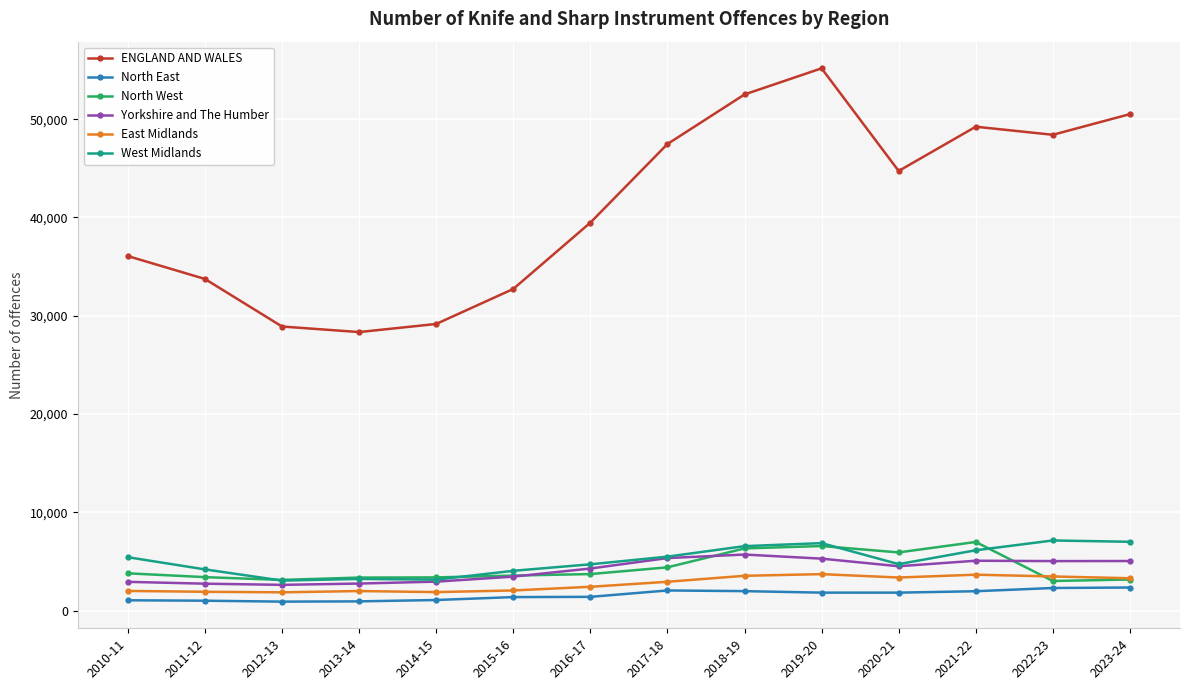

The value of Yorkshire and The Humber at 2020-21 is 4513. True or false?

True